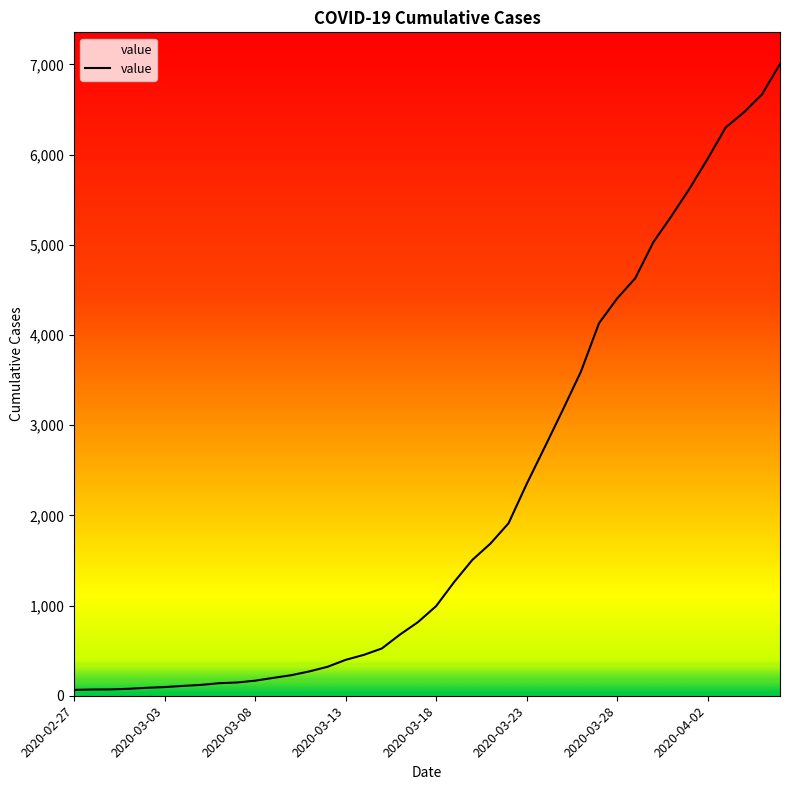

What is the greatest value displayed?

7006